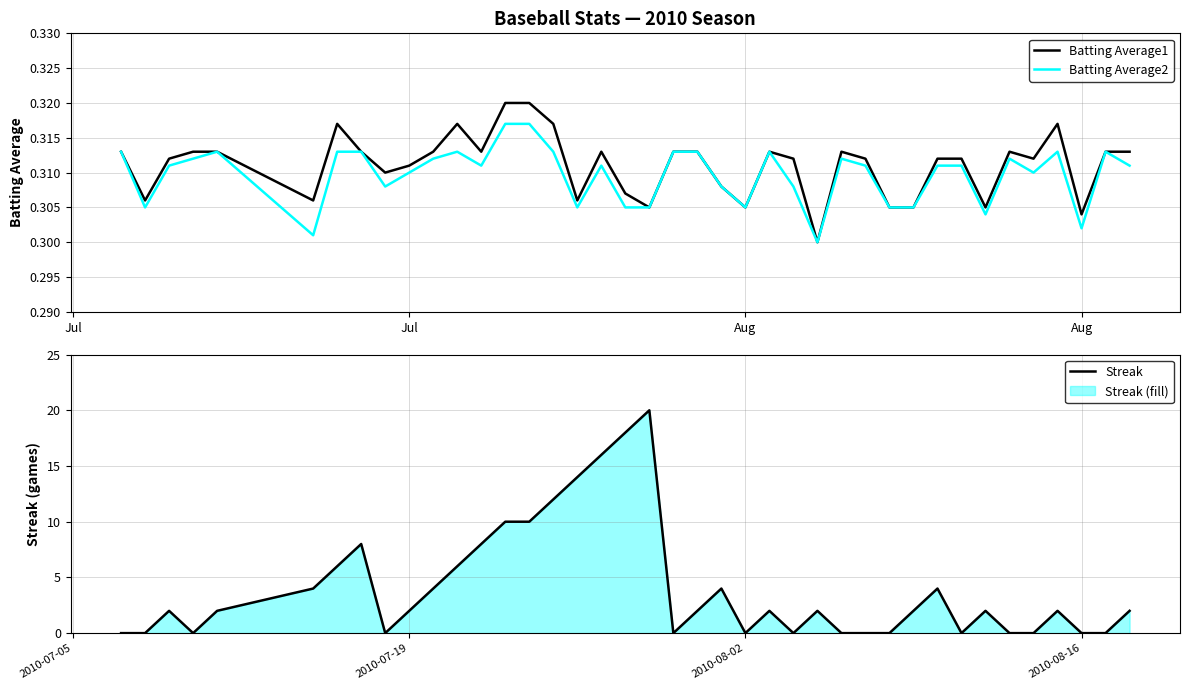

The value of Streak at 2010-08-02 is 0. True or false?

True